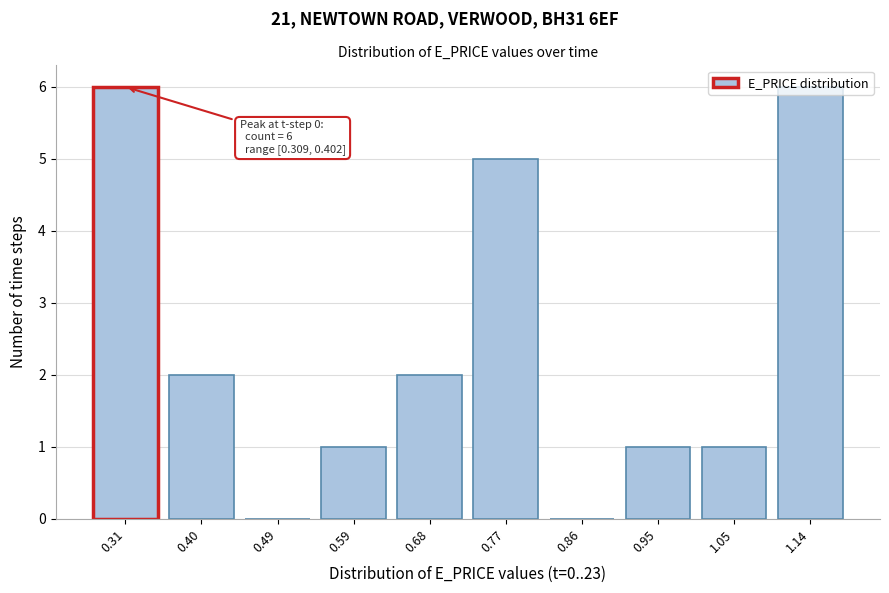

What is the maximum value shown in the chart?

6